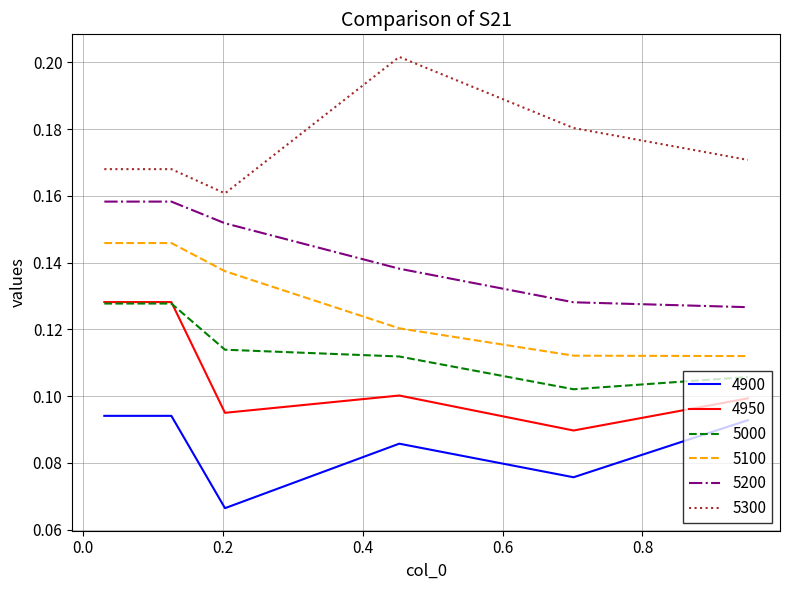

Which series has the largest total across all categories?

5300